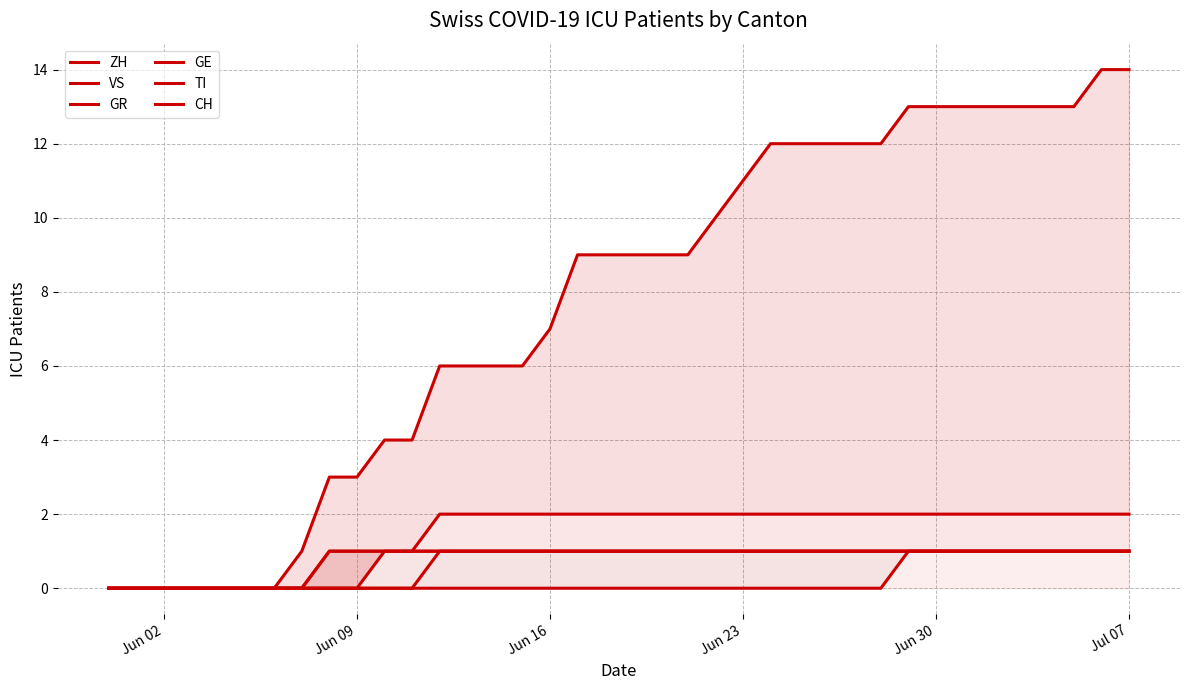

At which label does GR reach its minimum?

Jun 02